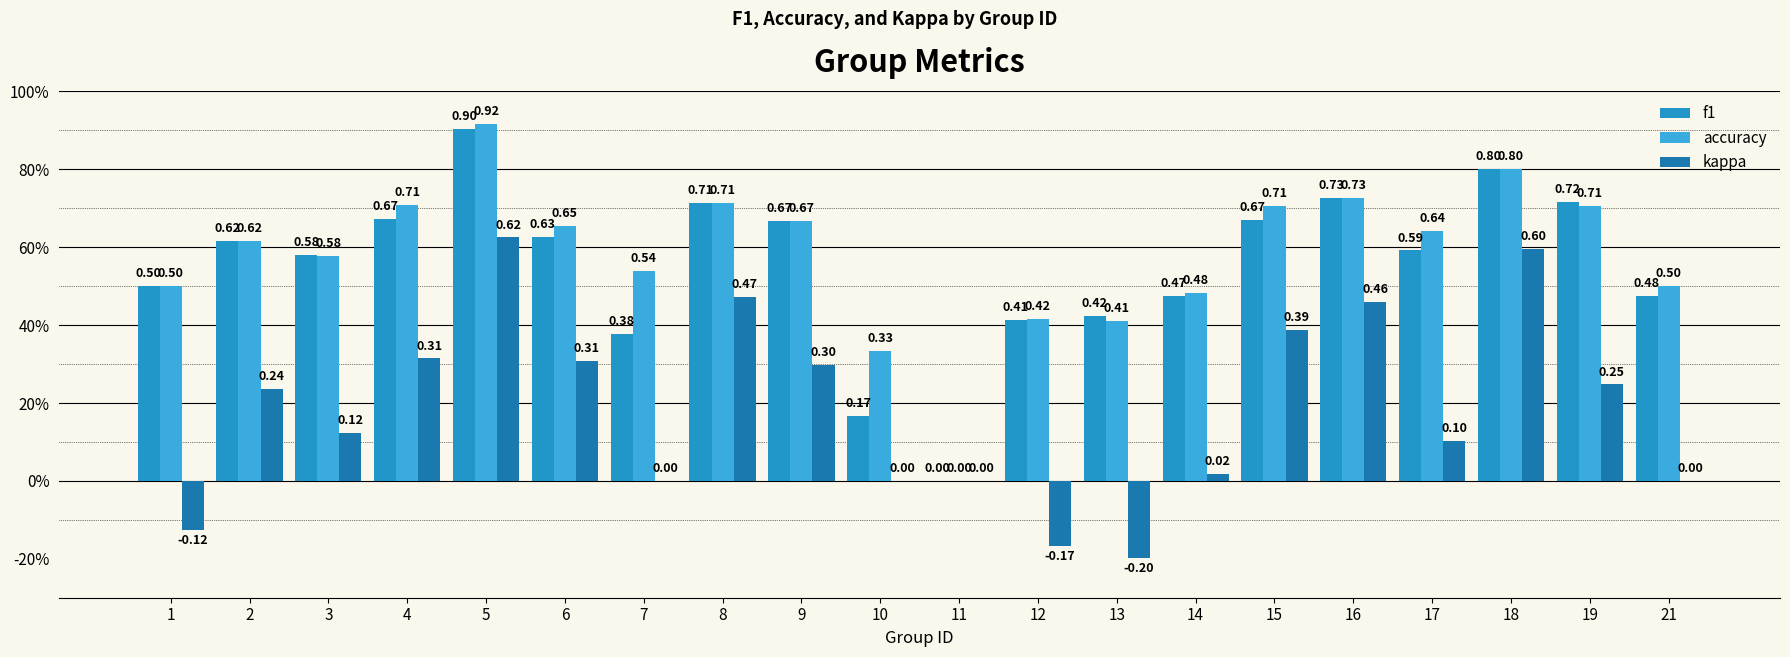

Rank the series by their maximum value, from highest to lowest.

accuracy, f1, kappa